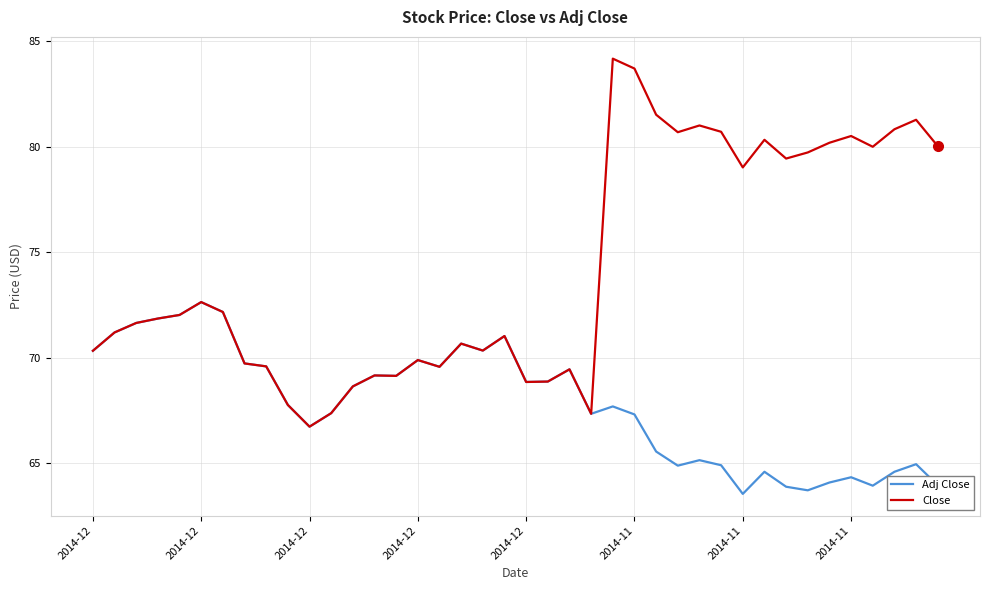

Rank the series by their maximum value, from lowest to highest.

Adj Close, Close